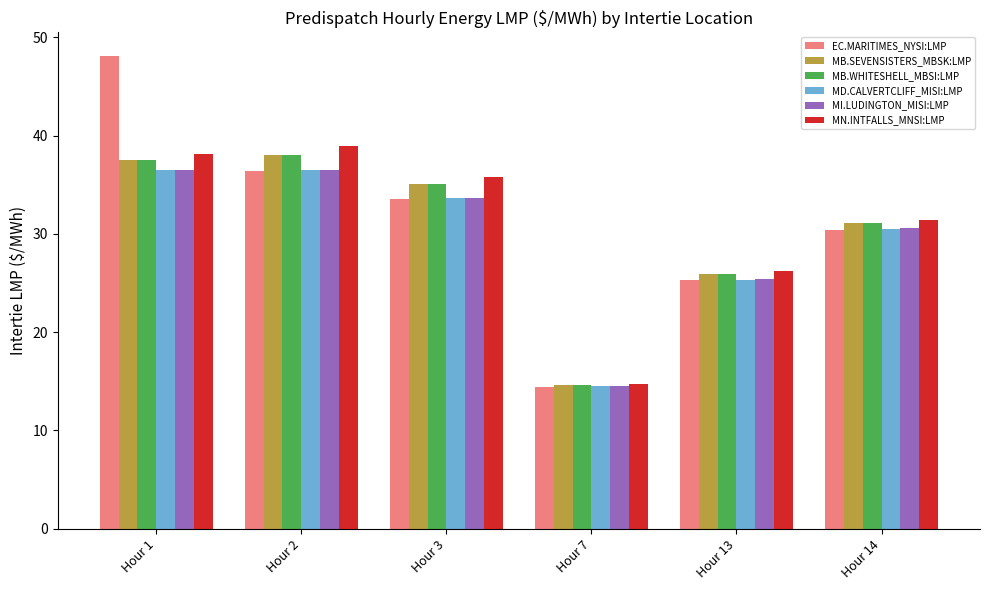

What is the difference between the maximum and minimum values in the MD.CALVERTCLIFF_MISI:LMP series?

22.0